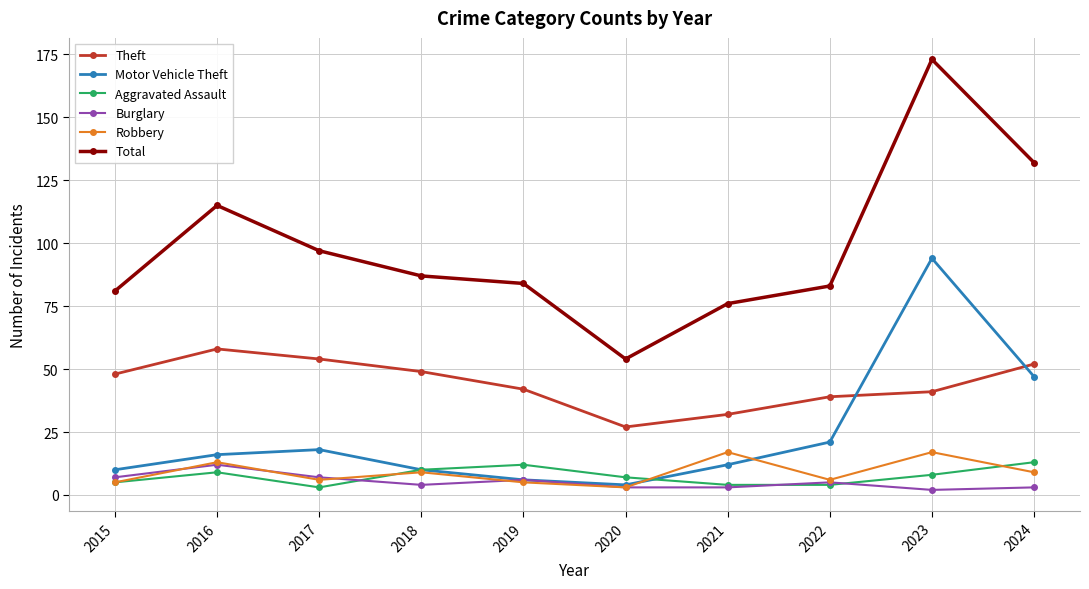

Read the Total value at 2021, to the nearest 5.

75